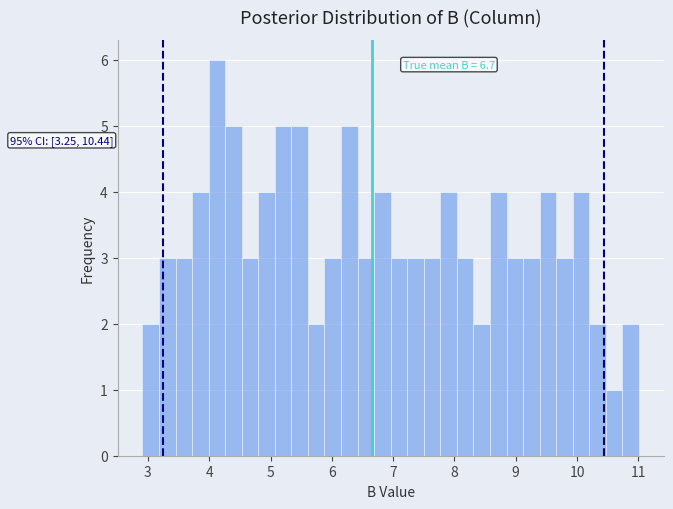

Read against the x-axis, roughly where is the centre of the tallest bar?

4.1